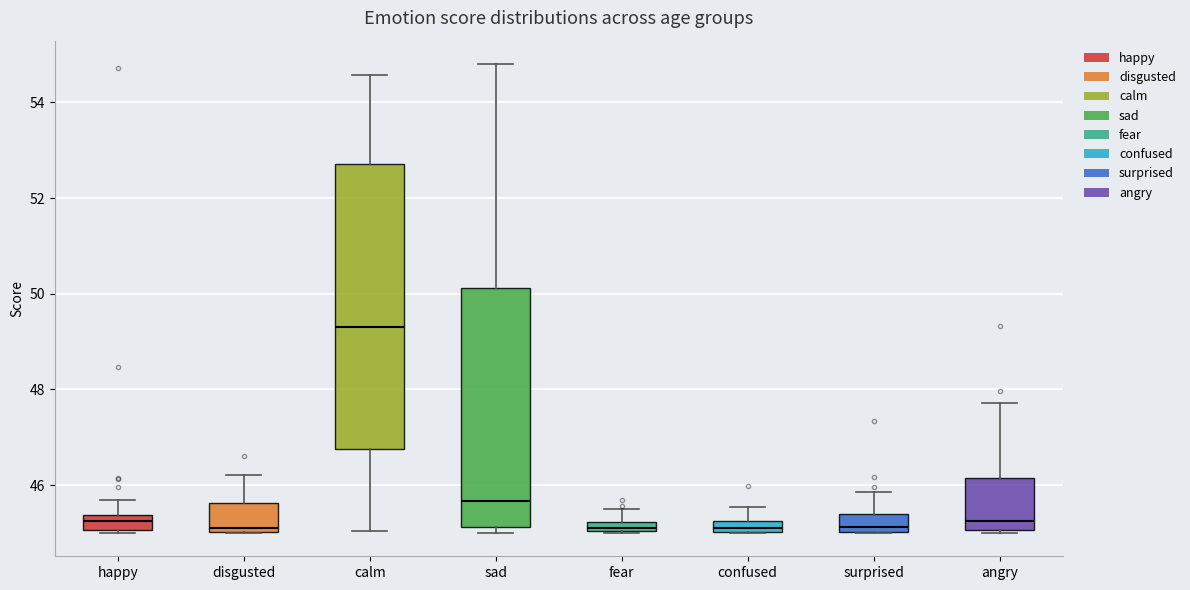

Which box is the tallest, from its lower edge to its upper edge?

calm